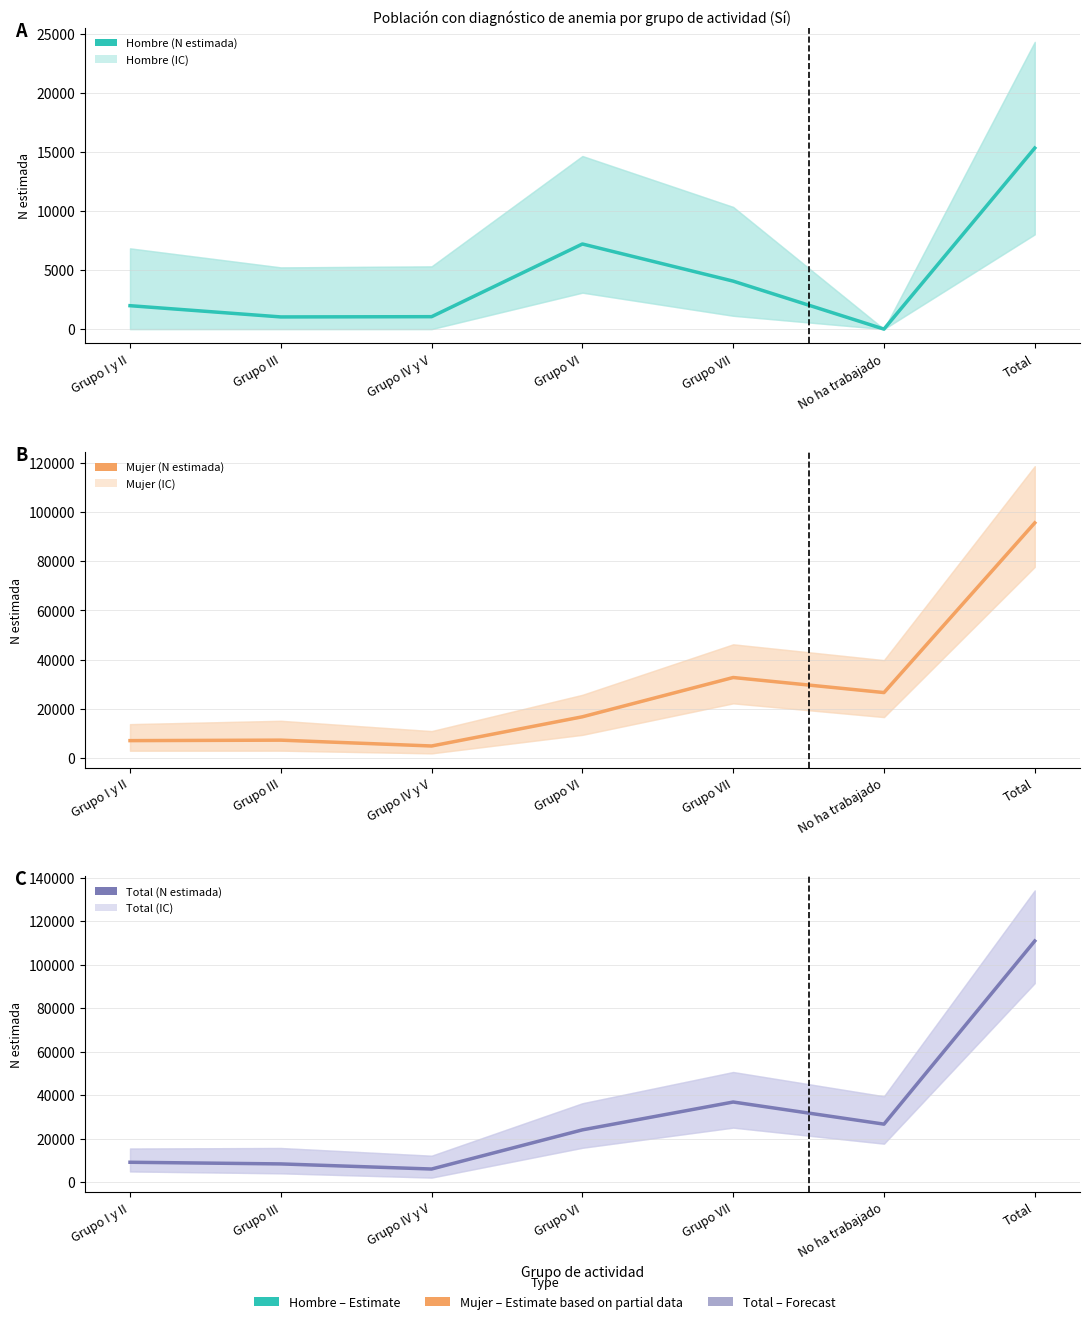

List the labels in order of Total (N estimada) value, smallest first.

Grupo IV y V, Grupo III, Grupo I y II, Grupo VI, No ha trabajado, Grupo VII, Total